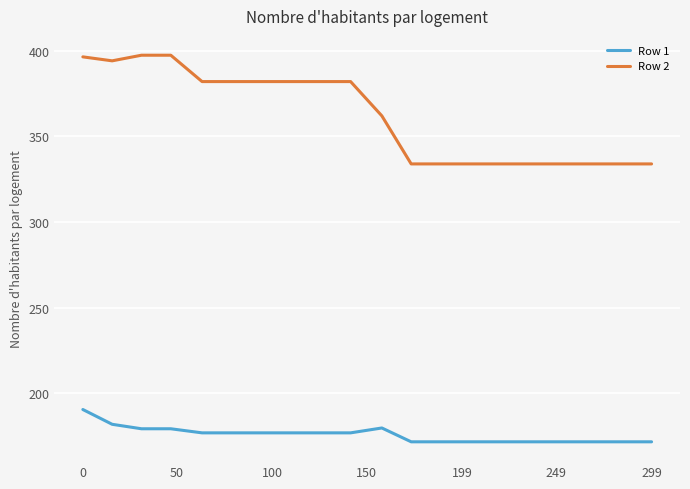

Rank the series by their maximum value, from highest to lowest.

Row 2, Row 1